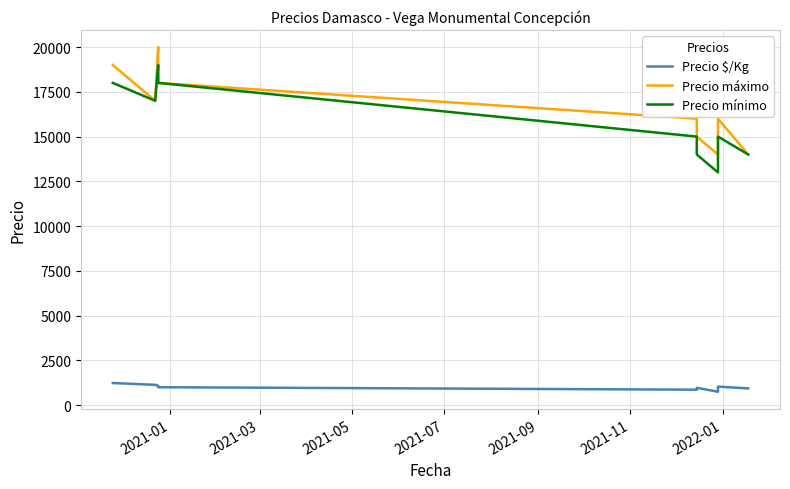

True or false: Precio máximo and Precio $/Kg cross at least once.

False